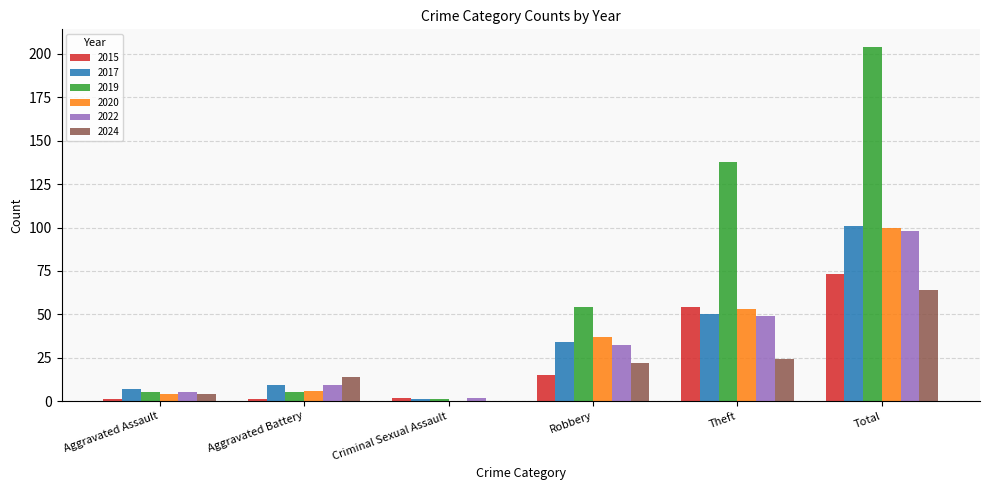

What is the sum of all 2022 values?

195